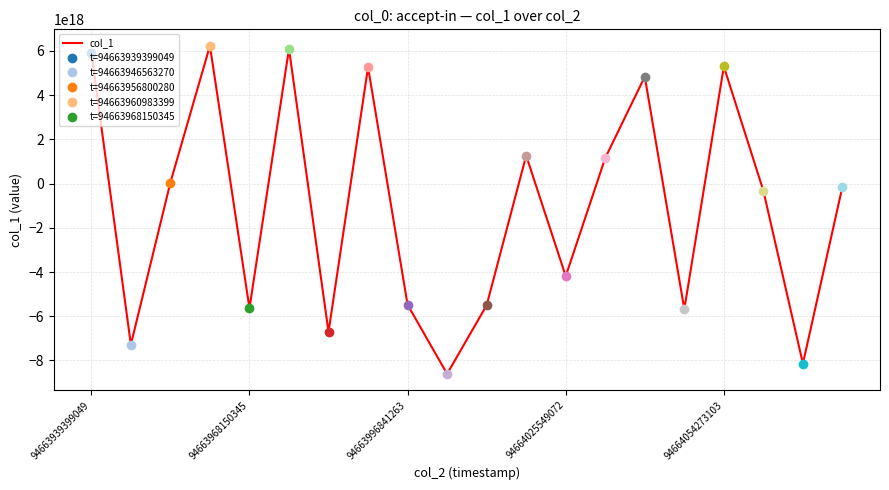

True or false: the data has more than 1 interior local peaks.

True